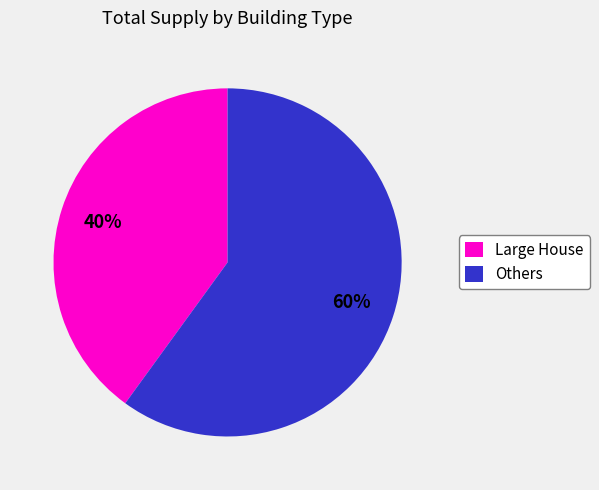

Which slice is the smallest?

Large House